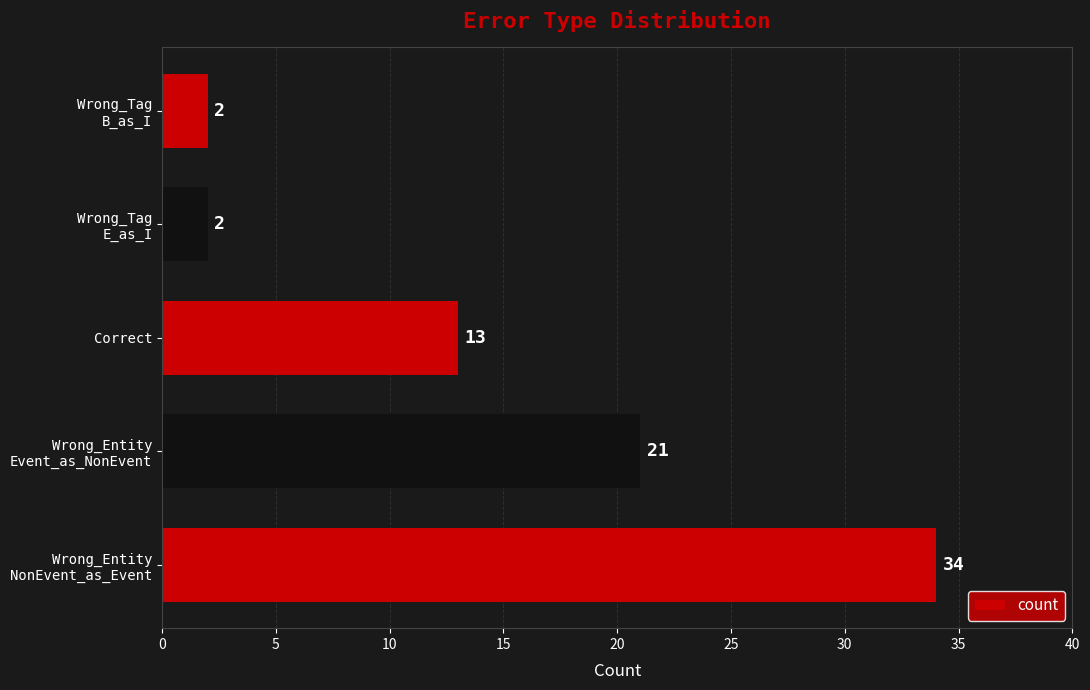

What is the sum of all values?

72